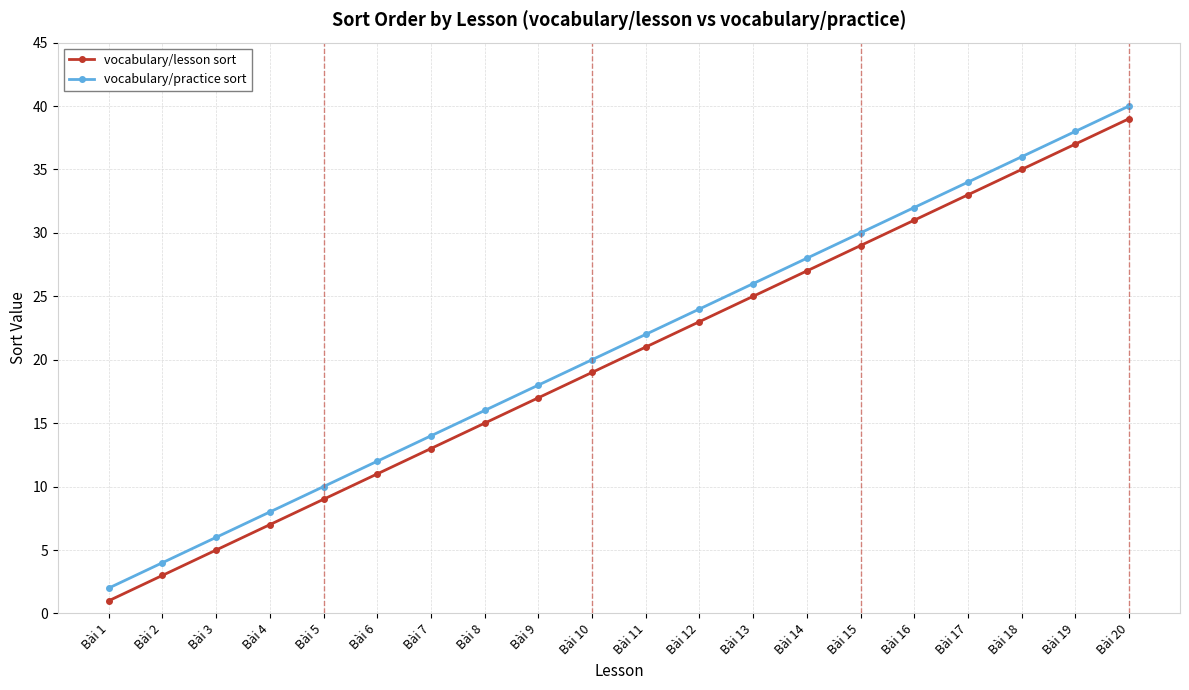

At which label does vocabulary/lesson sort reach its minimum?

Bài 1